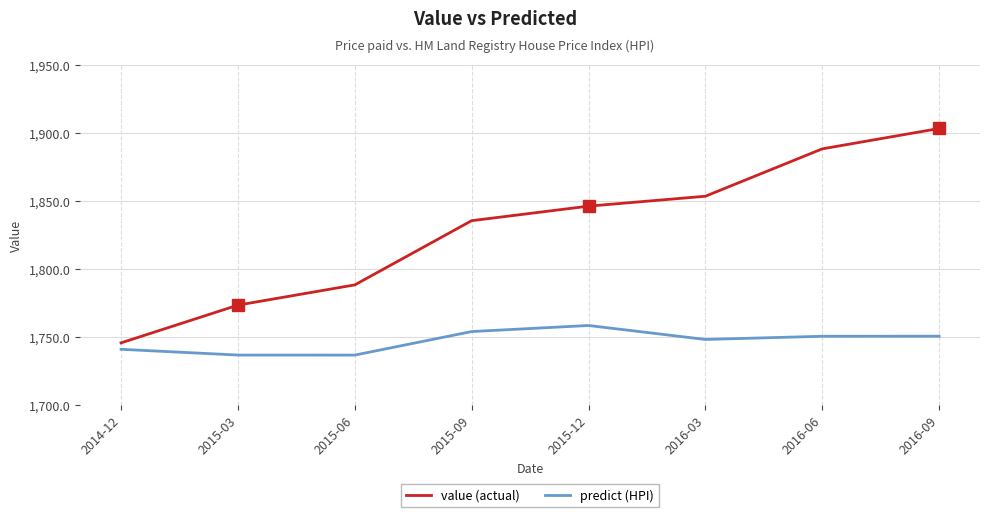

Count the number of data series in this chart.

2